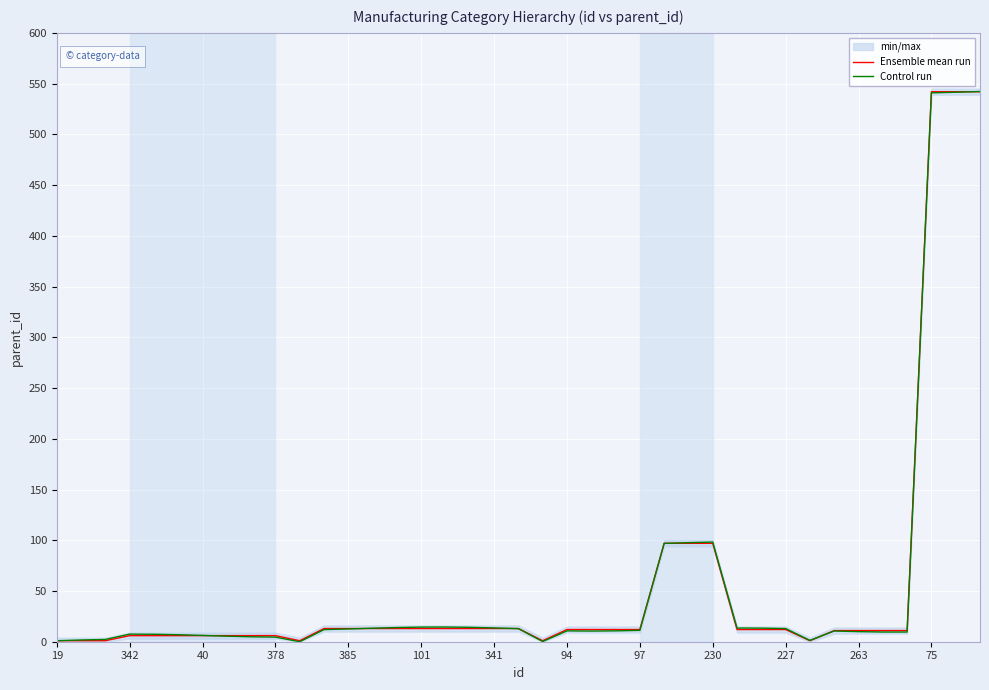

The Control run series shows 6.2 at 40. True or false?

True